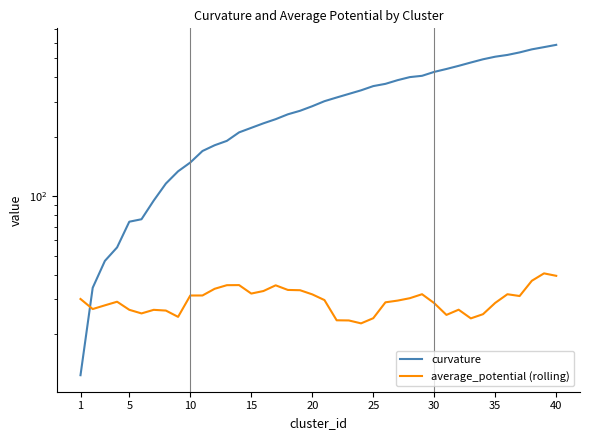

How many interior local peaks does the average_potential (rolling) series have?

8